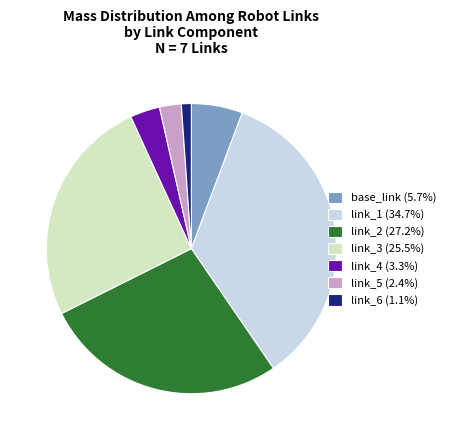

Is base_link the majority of the pie?

No